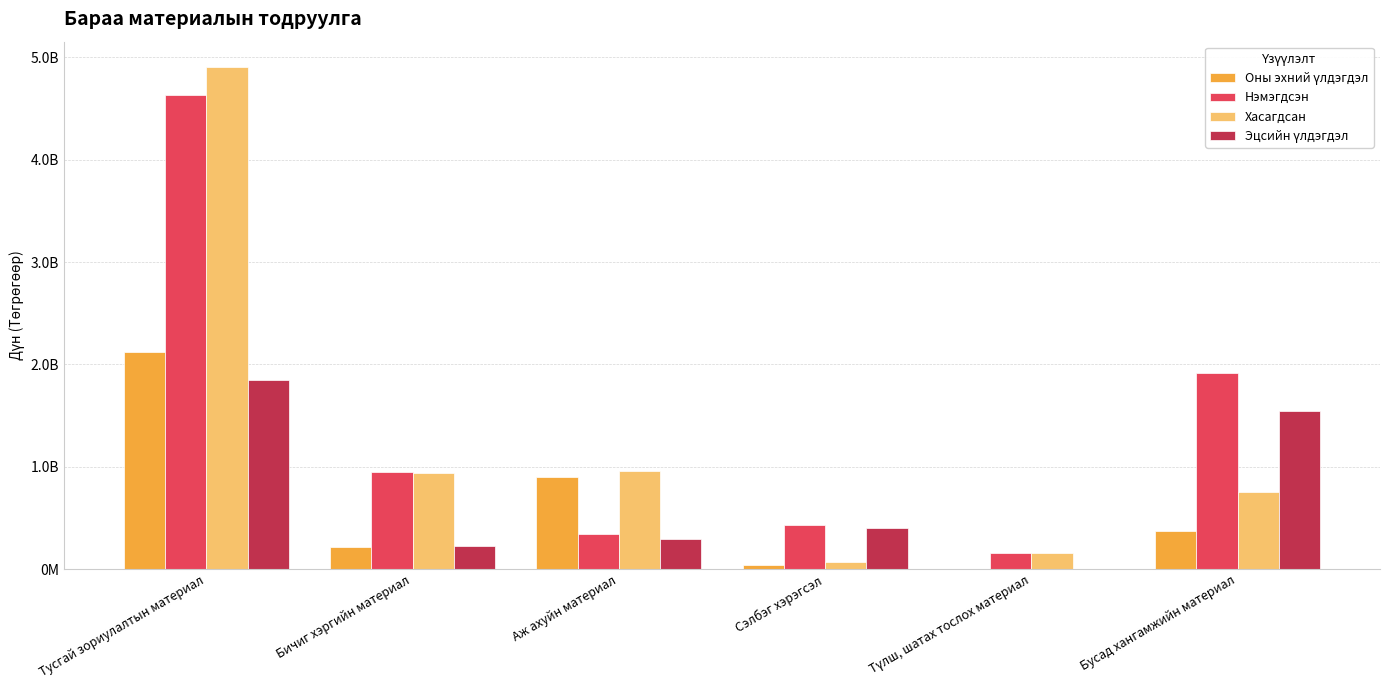

Reading left to right, transcribe all the data shown in this chart.

Оны эхний үлдэгдэл: 2118054591.2	220037222.2	898722171.2	43130445.0	2282211.9	373962111.5
Нэмэгдсэн: 4633692116.3	944438058.8	346092843.1	427176051.0	157739529.0	1917832598.6
Хасагдсан: 4907848380.1	935881644.4	954085374.2	65728335.0	156157007.9	749261207.5
Эцсийн үлдэгдэл: 1843898327.4	228593636.6	290729640.1	404578161.0	3864733.0	1542533502.6